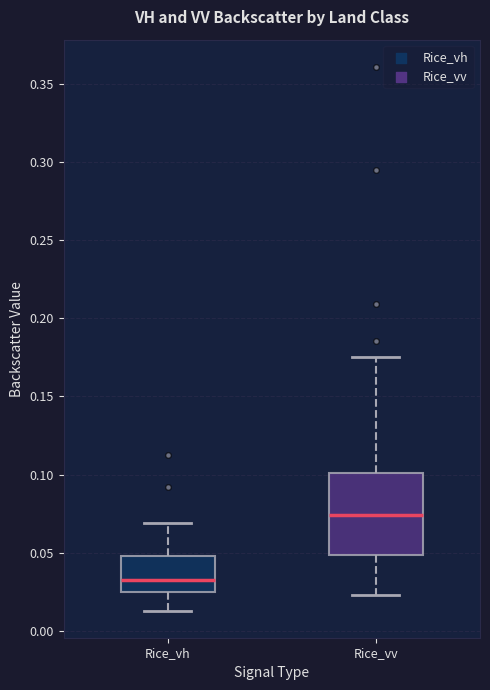

Where does the median line of the box for Rice_vv sit on the y-axis? The values are not printed on the chart, so give them approximately, as read against the axis.

0.075